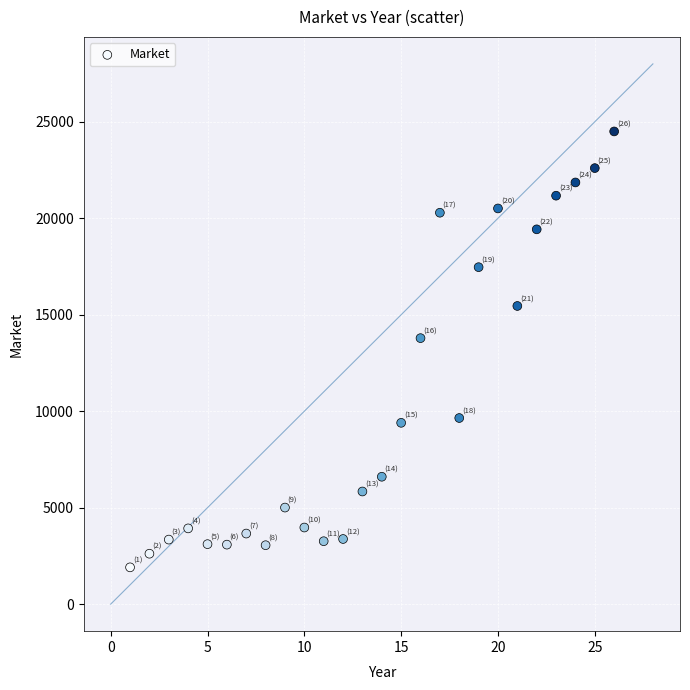

What is the range of X values (max minus min)?

25